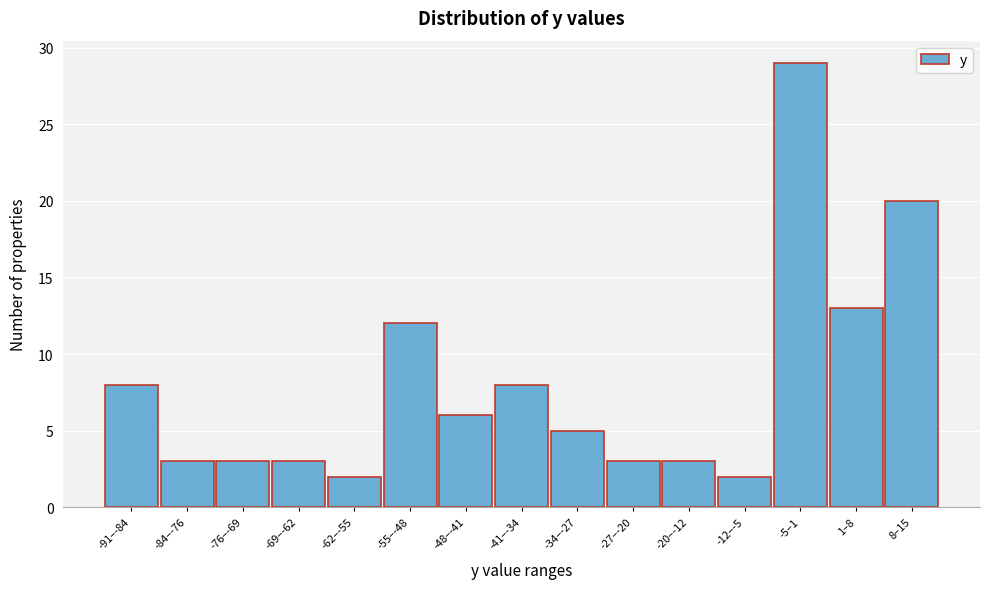

Reading left to right, transcribe all the data shown in this chart.

8	3	3	3	2	12	6	8	5	3	3	2	29	13	20